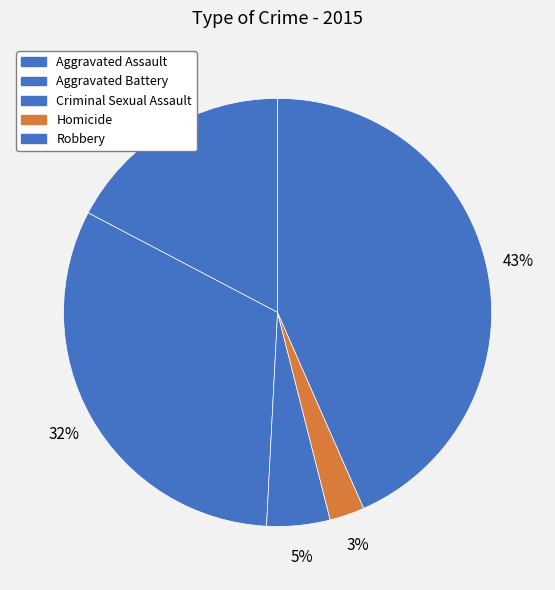

To the nearest percent, what is the combined percentage of Robbery and Homicide?

46%